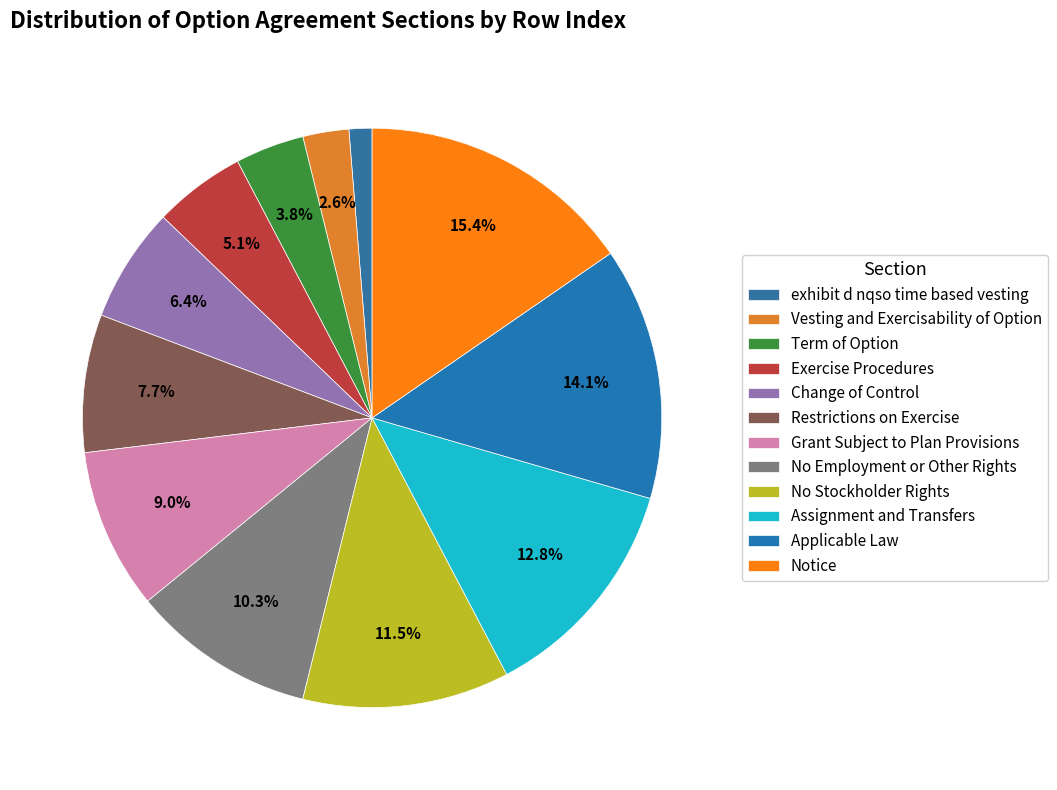

How many segments does this pie chart have?

12